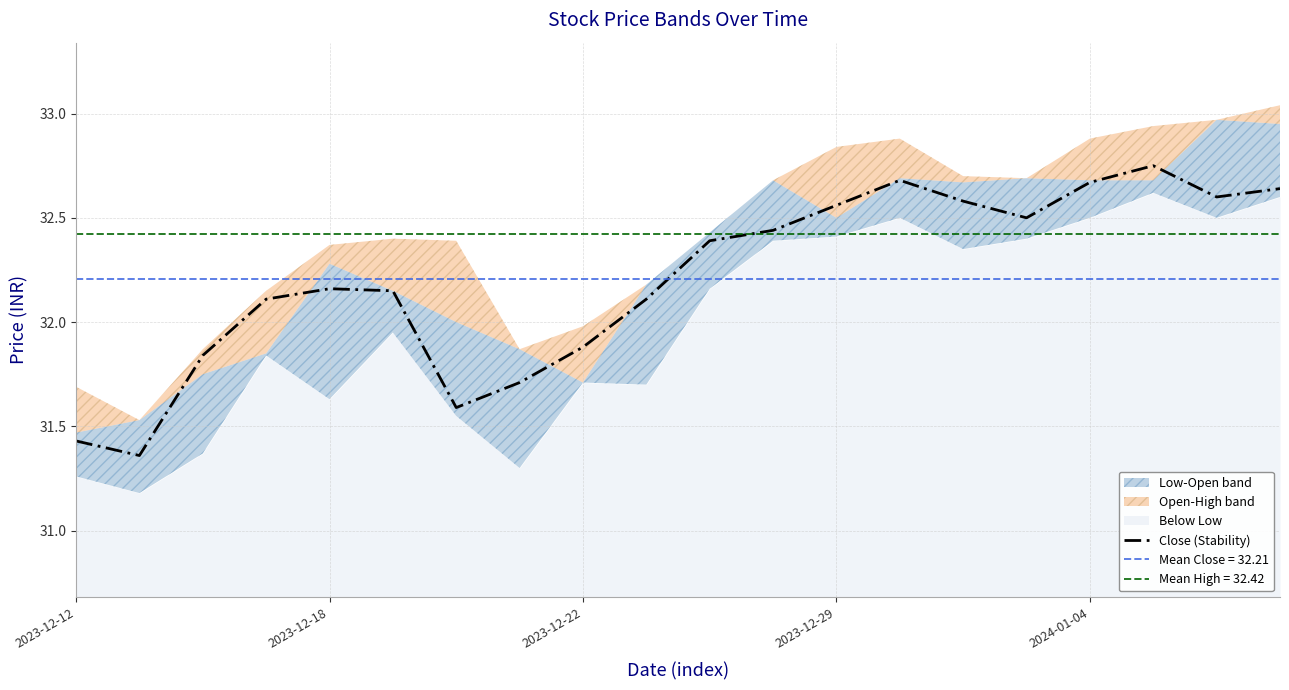

What is the difference between the maximum and minimum values?

1.4